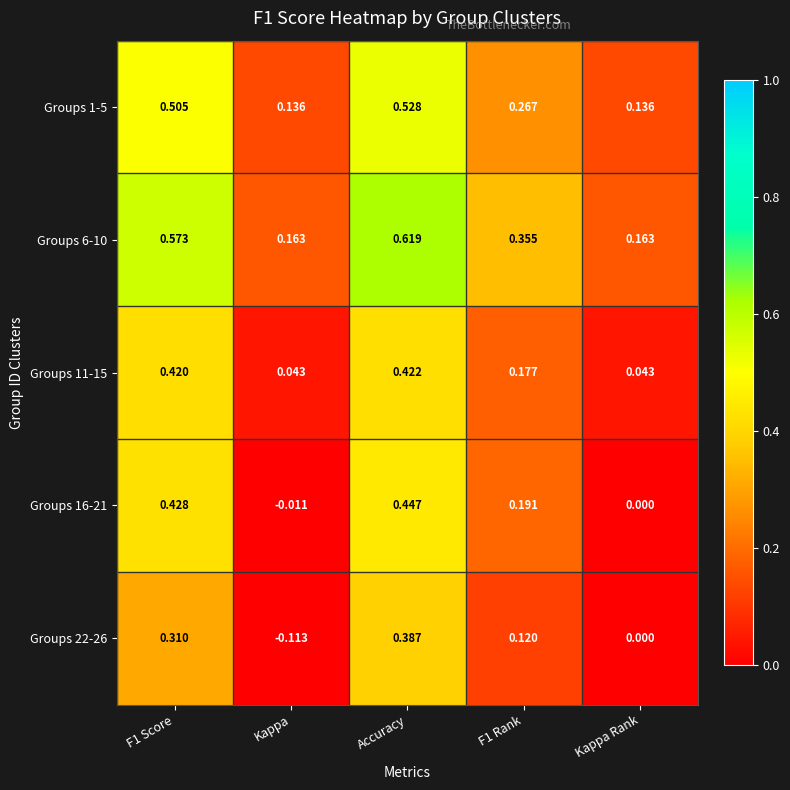

Which category has the lowest value across all series?

Kappa